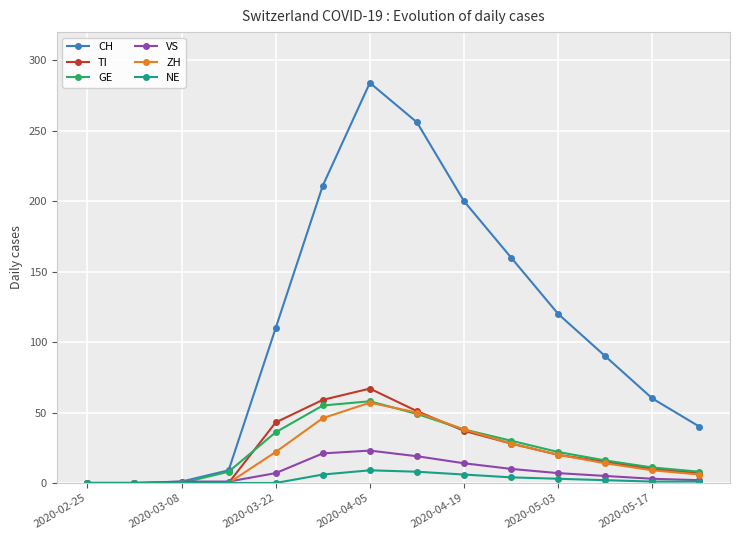

How many lines are shown in the chart?

6